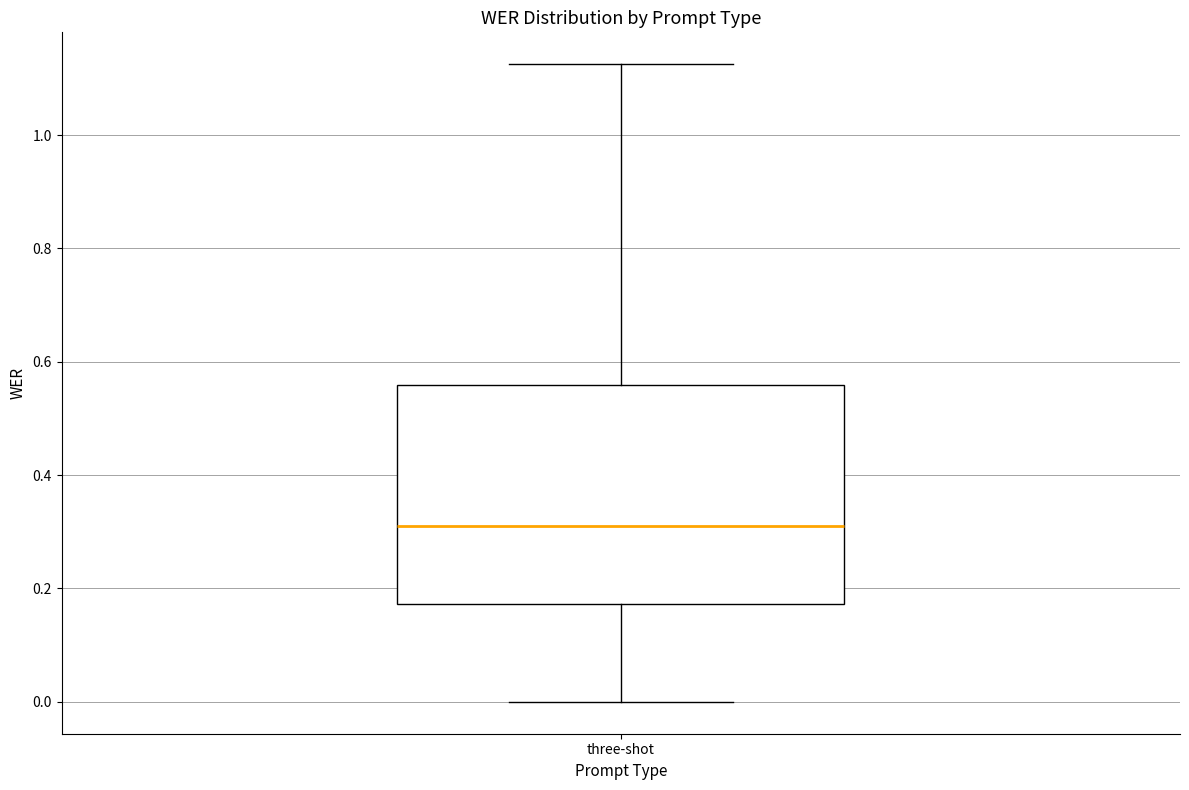

Transcribe this box plot: give where the median line is, the range the box spans, and where the two whiskers end, as read against the y-axis. The values are not printed on the chart, so give them approximately, as read against the axis.

median 0.30, box 0.18 to 0.56, whiskers 0.00 to 1.12